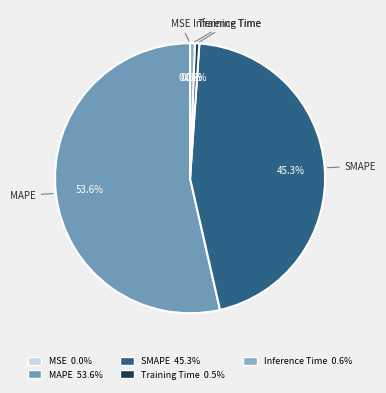

Do MAPE and Inference Time together represent more than half of the pie?

Yes